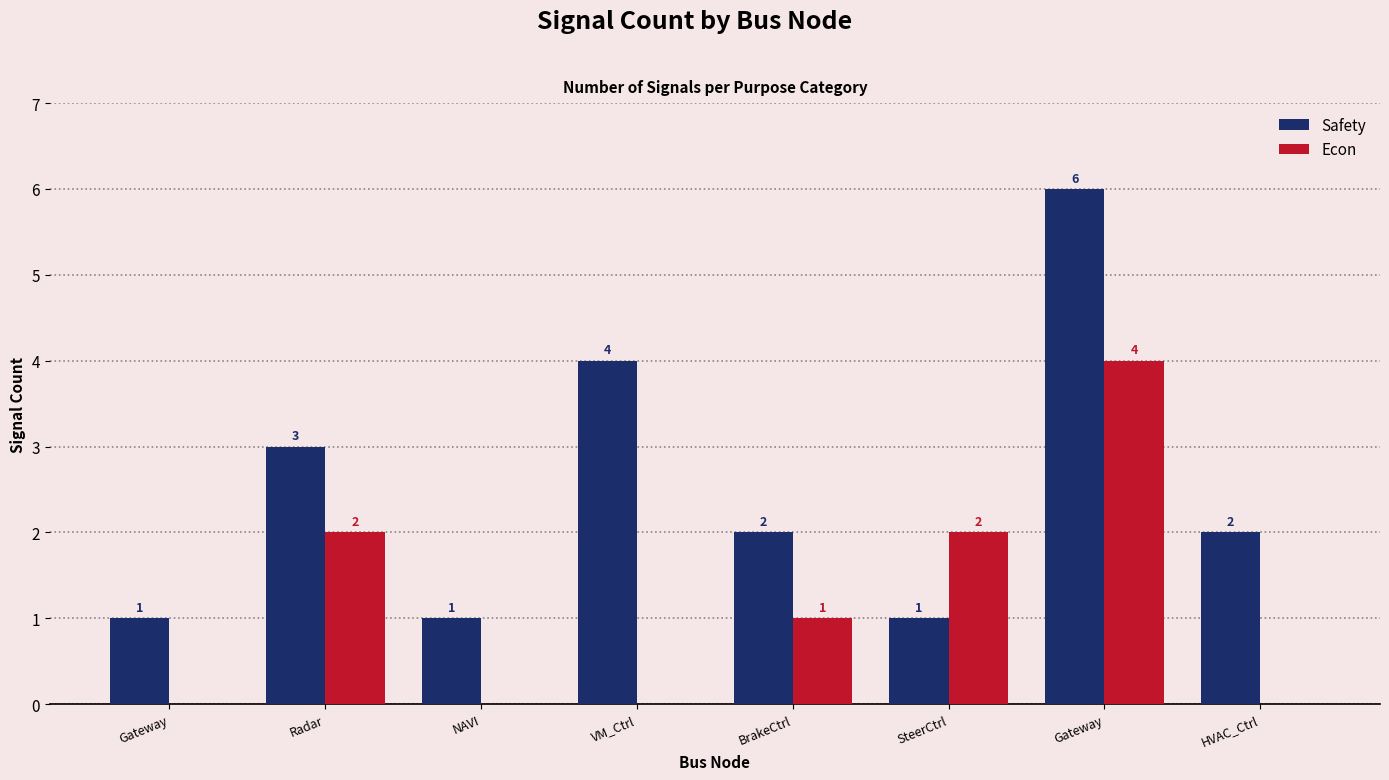

How many series are shown in this chart?

2